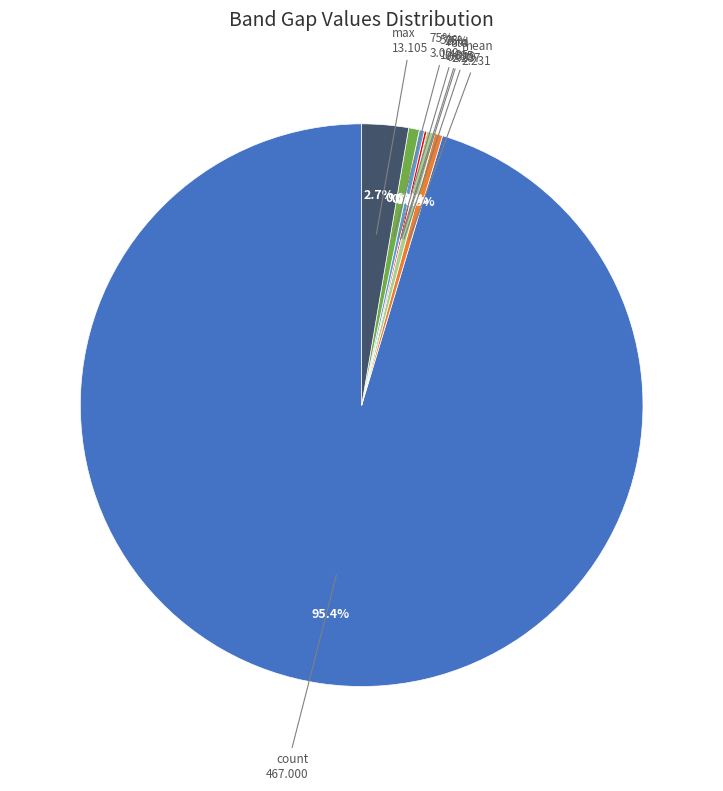

Which slice represents more than half of the pie?

count